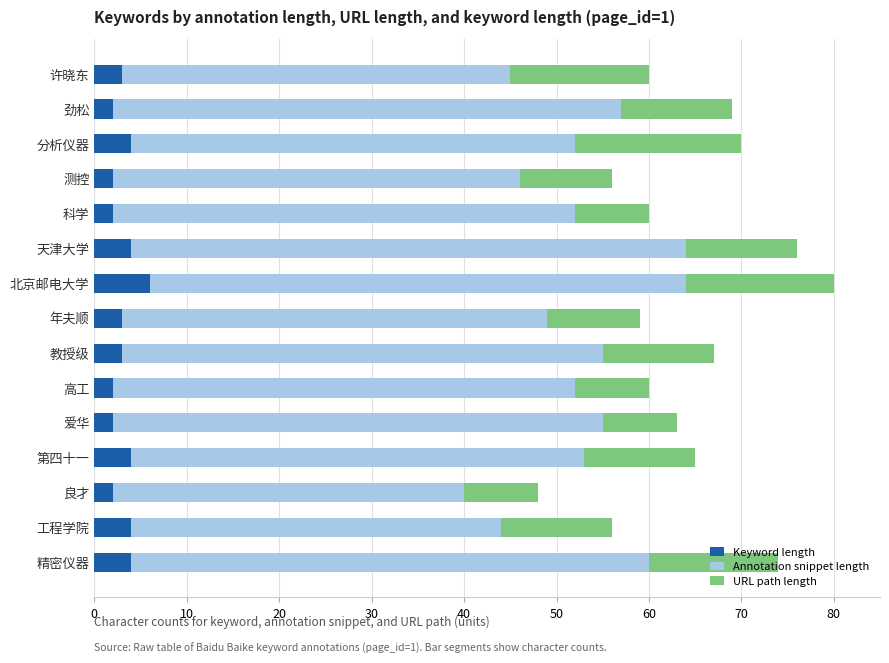

What is the total value across all series at 许晓东?

60